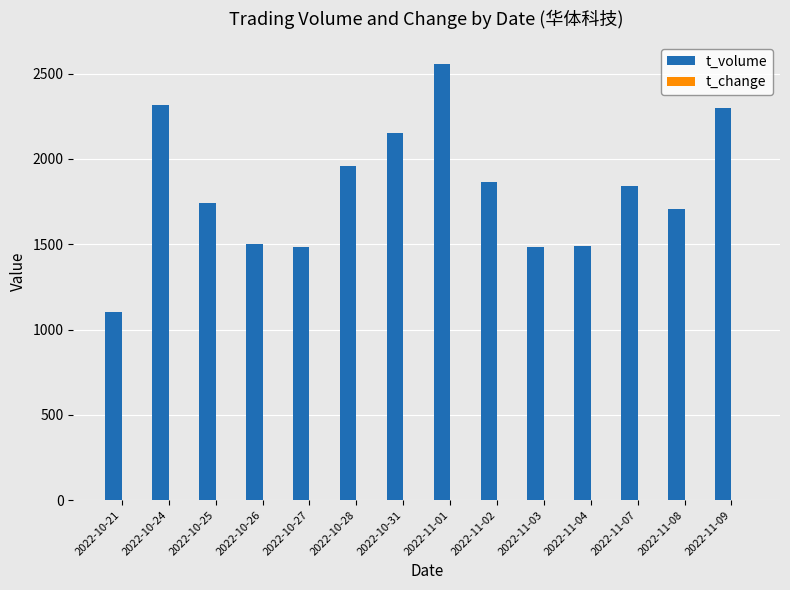

What is the maximum value shown in the chart?

2558.0